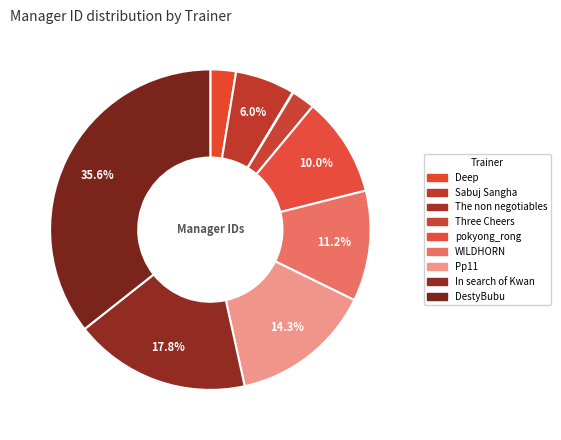

Does WILDHORN account for over 50% of the chart?

No